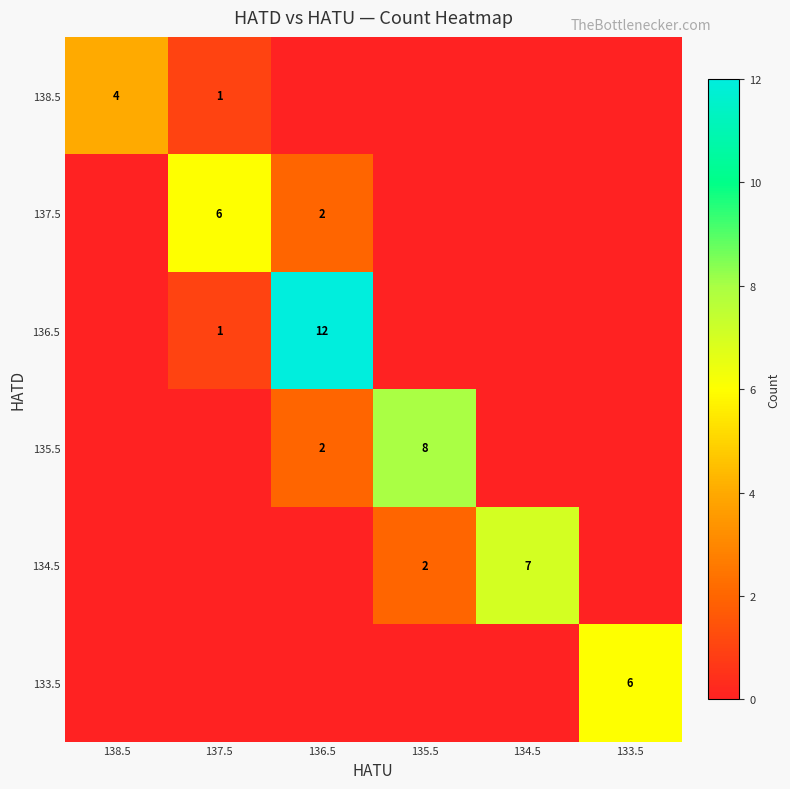

What is the total value across all series at 133.5?

6